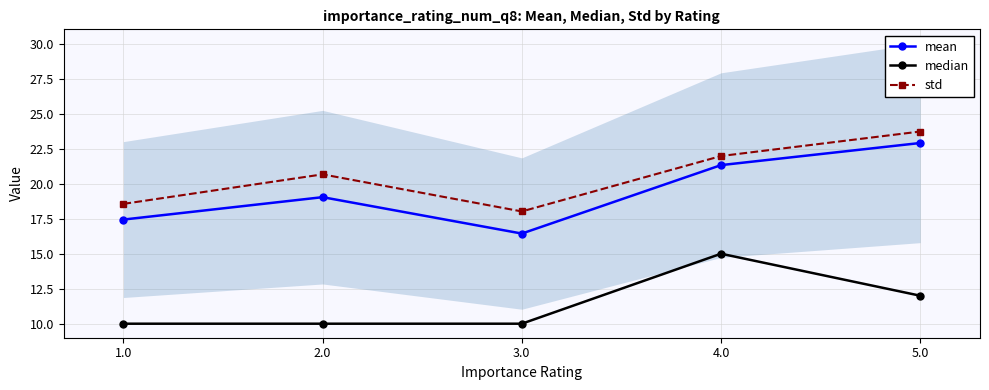

What is the total value across all series at 4.0?

58.3